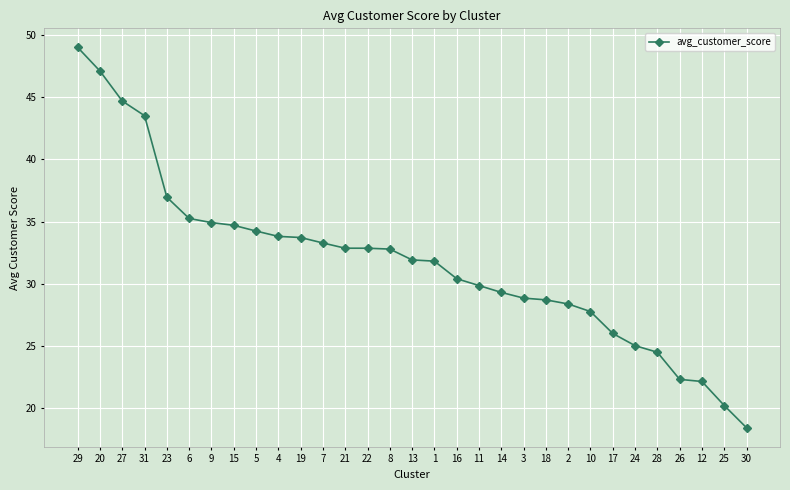

Approximately how many times larger is the value at 23 compared to 8?

1.1